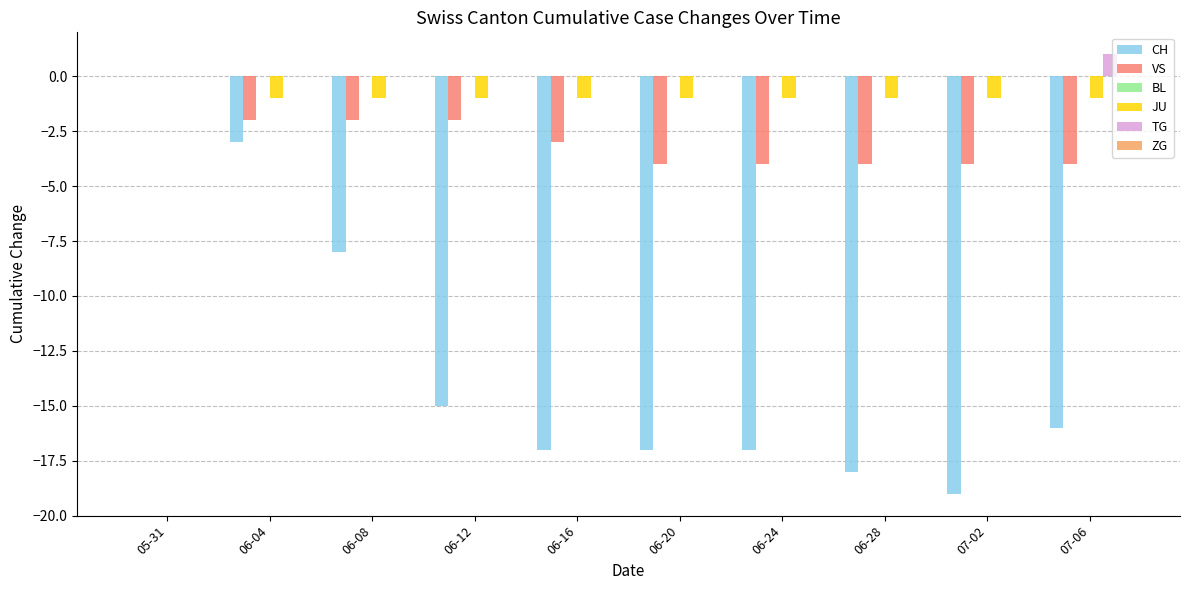

How many series are shown in this chart?

4